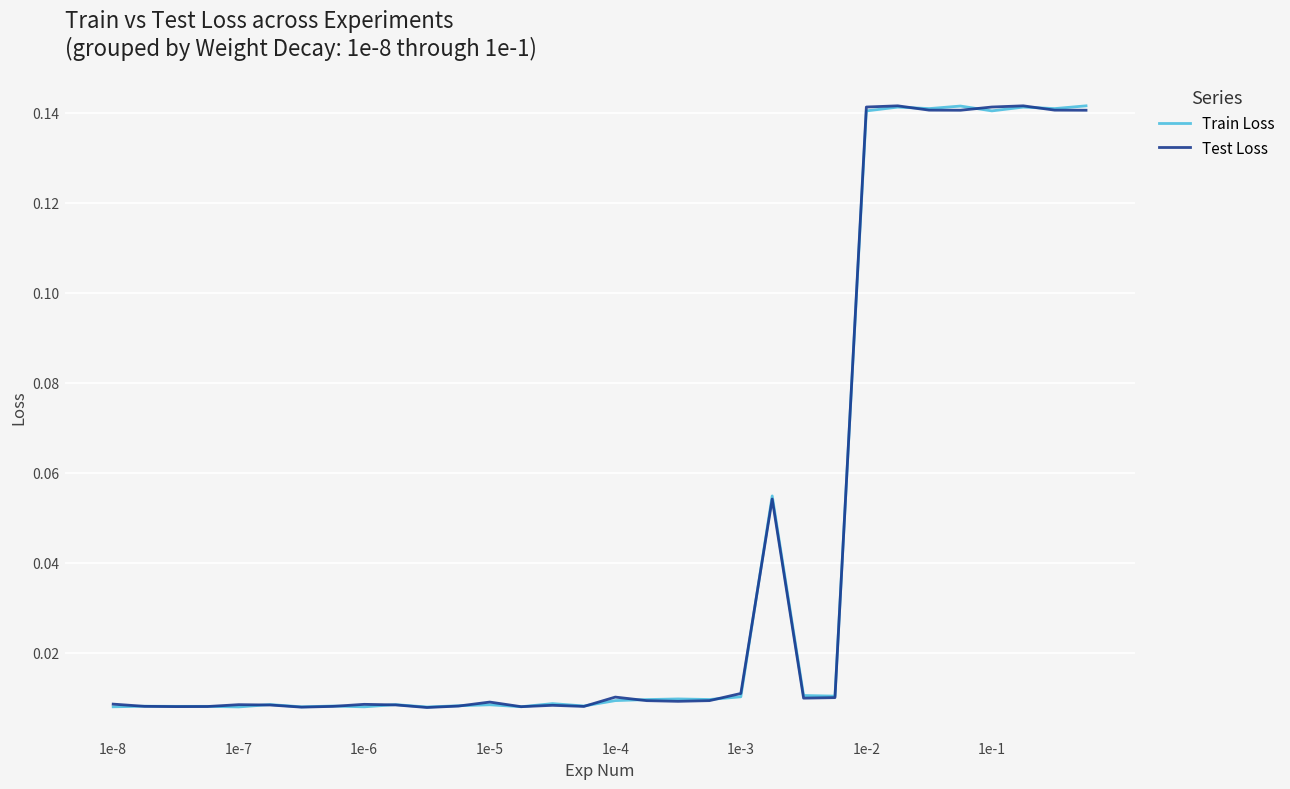

True or false: Test Loss and Train Loss intersect in this chart.

True